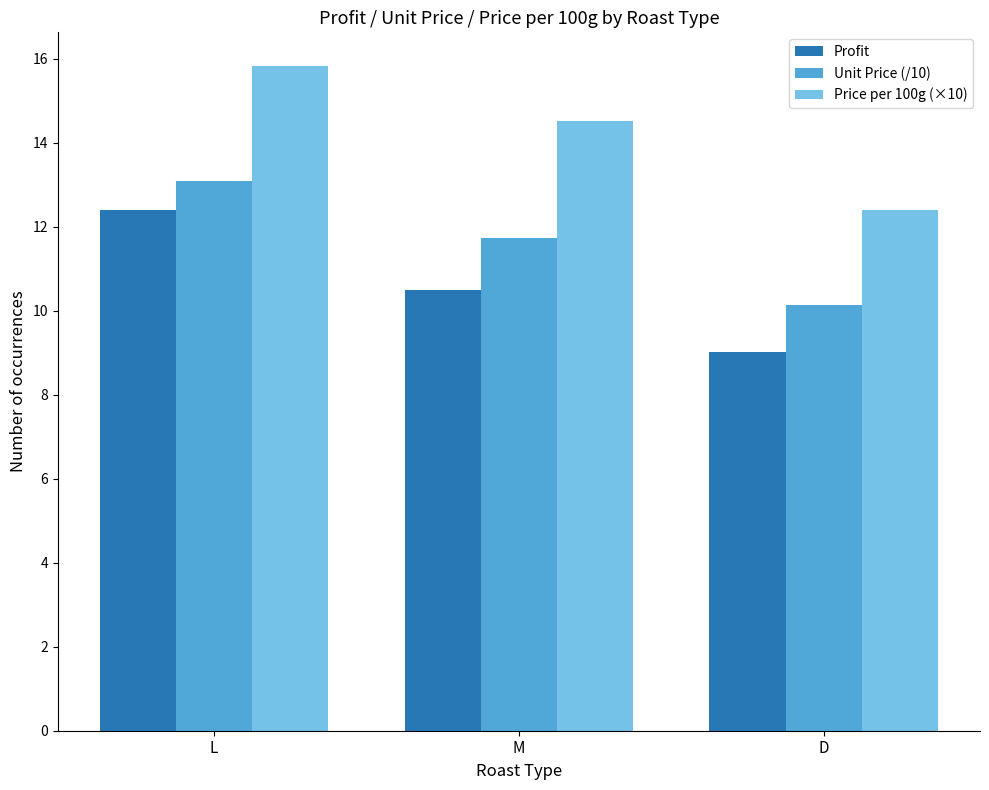

What is the sum of all Profit values?

31.9